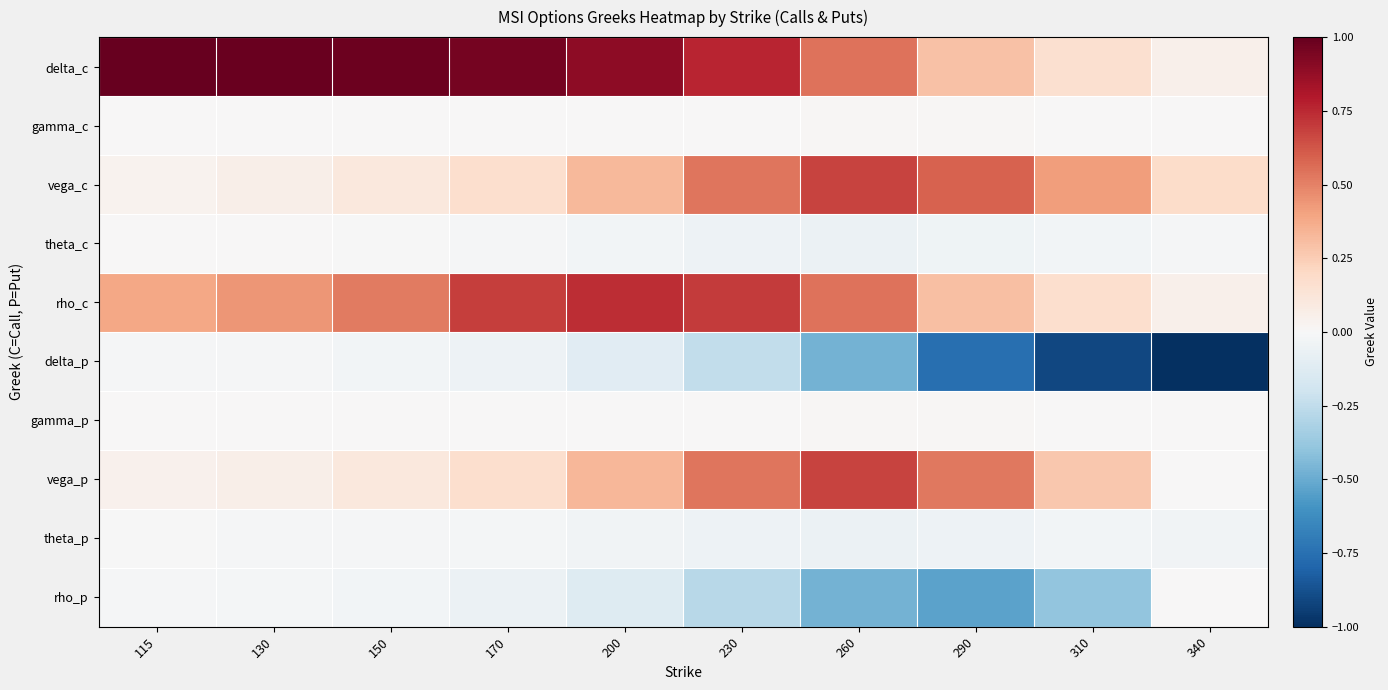

At which category is the sum across all series the highest?

200